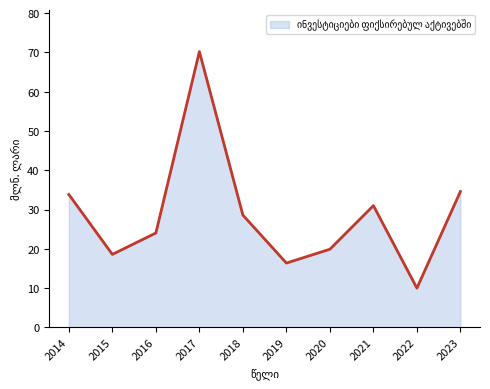

Approximately how many times larger is the value at 2020 compared to 2018?

0.7